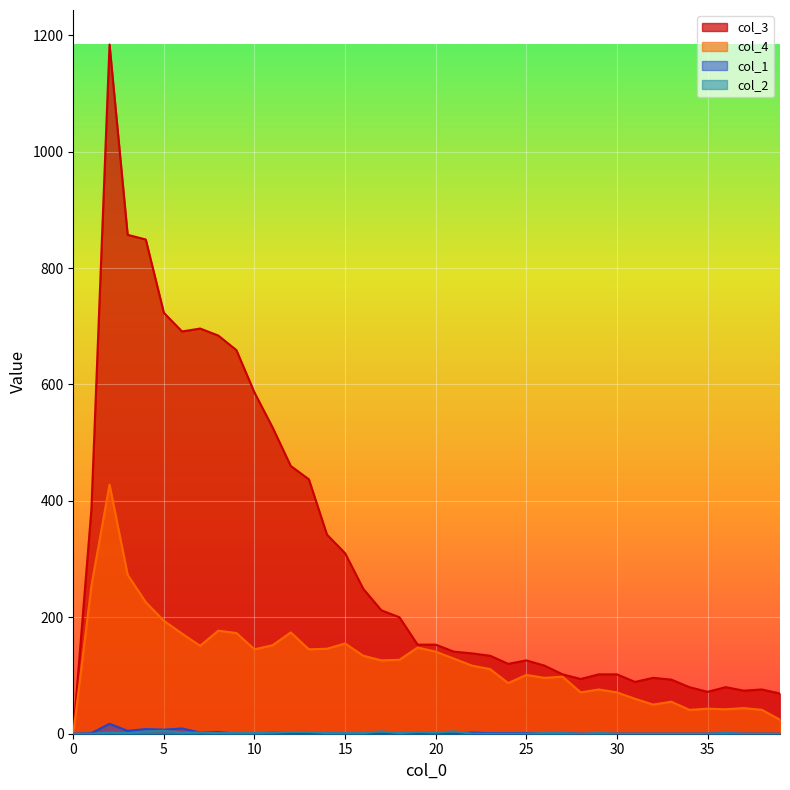

Where does the col_2 series first go above 1?

2